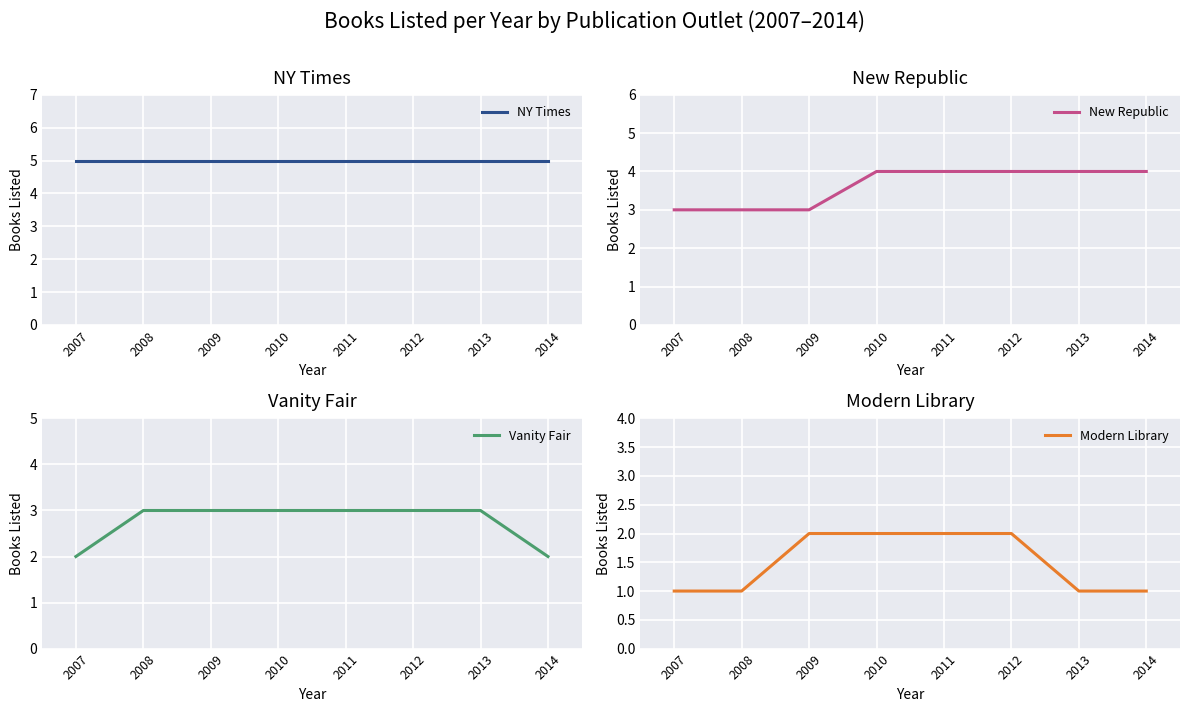

True or false: NY Times and Vanity Fair intersect in this chart.

False